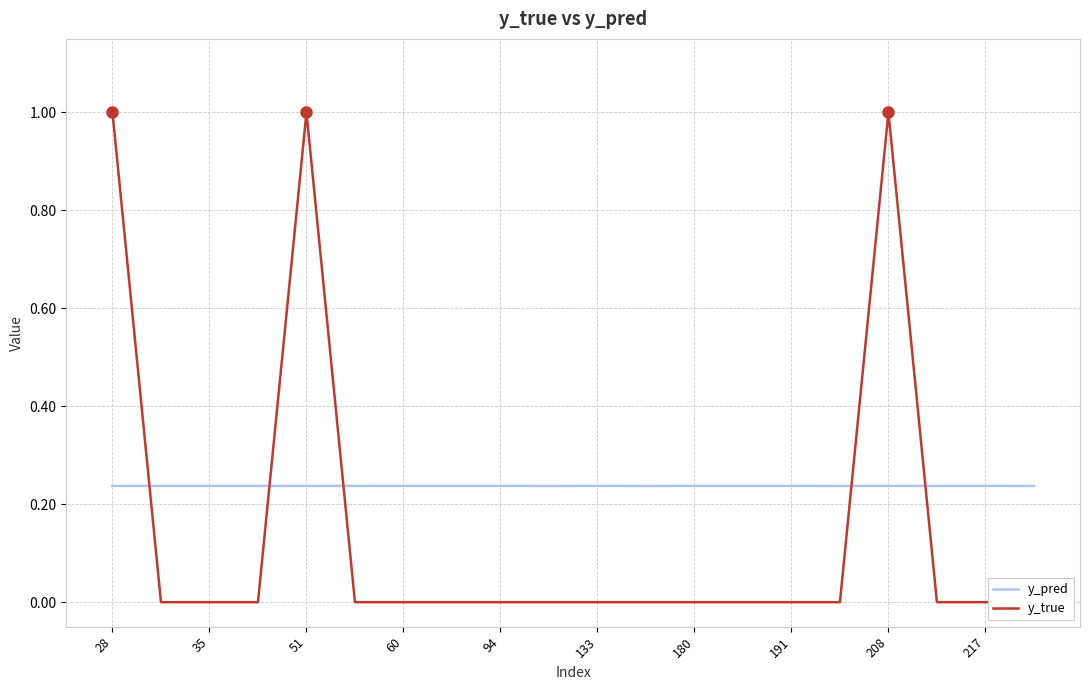

The y_pred series shows 0.3 at 51. True or false?

False